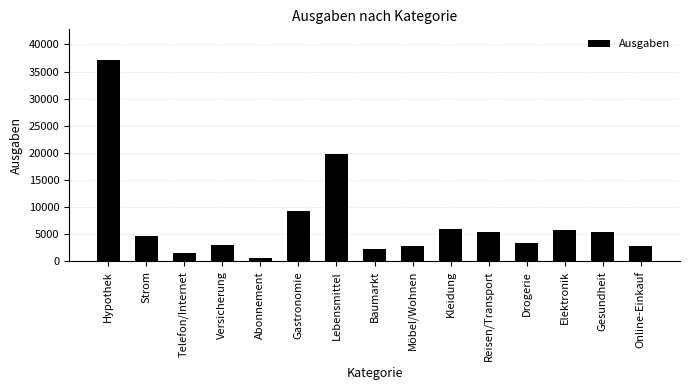

How many categories are shown in the chart?

15